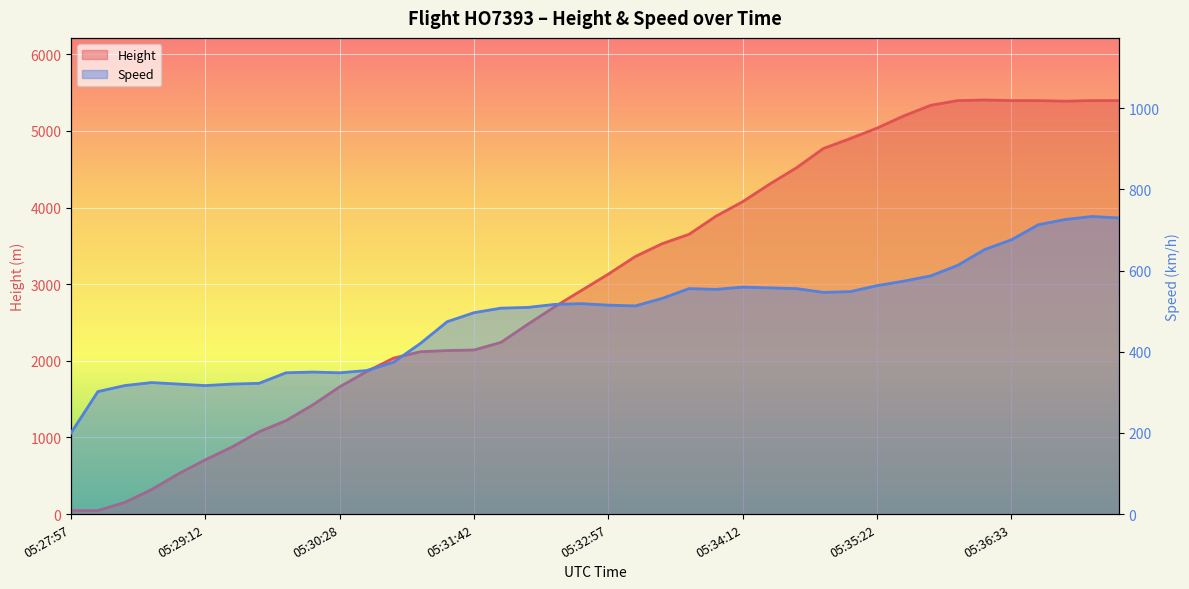

Count the number of categories in the chart.

40